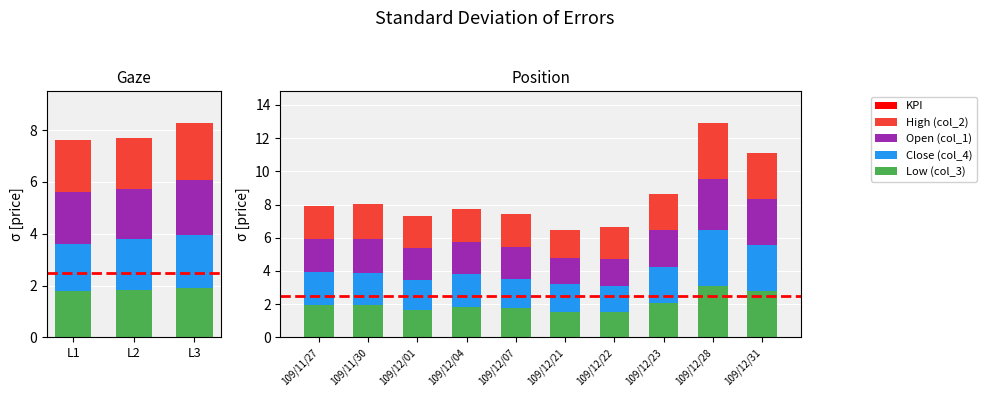

The value of col_3 at 109/11/25 is 3.0. True or false?

False